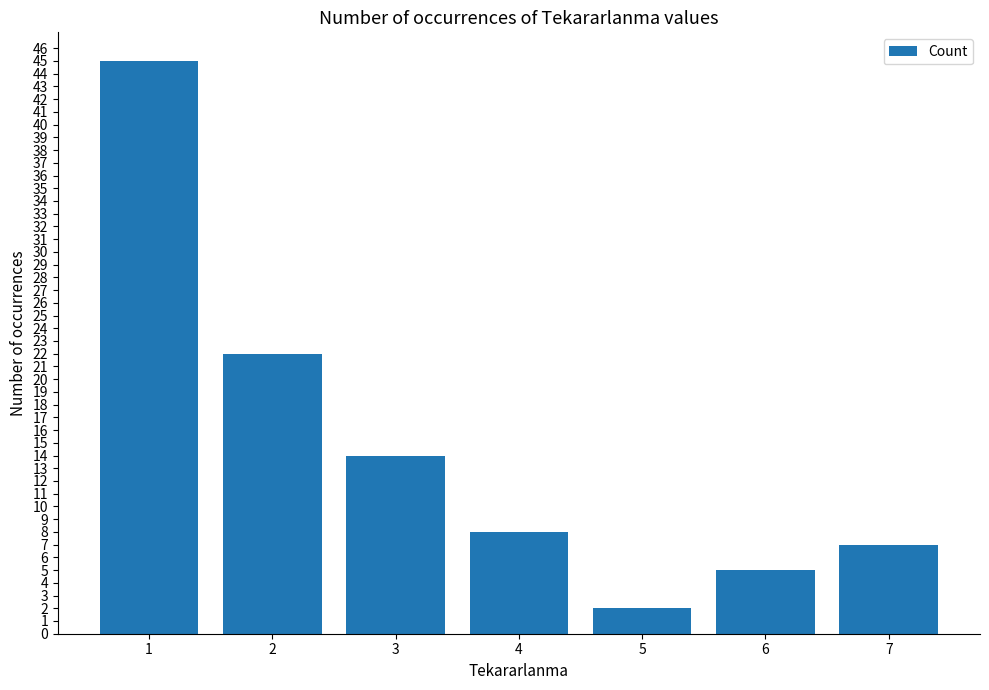

List the labels in order of value, largest first.

1, 2, 3, 4, 7, 6, 5